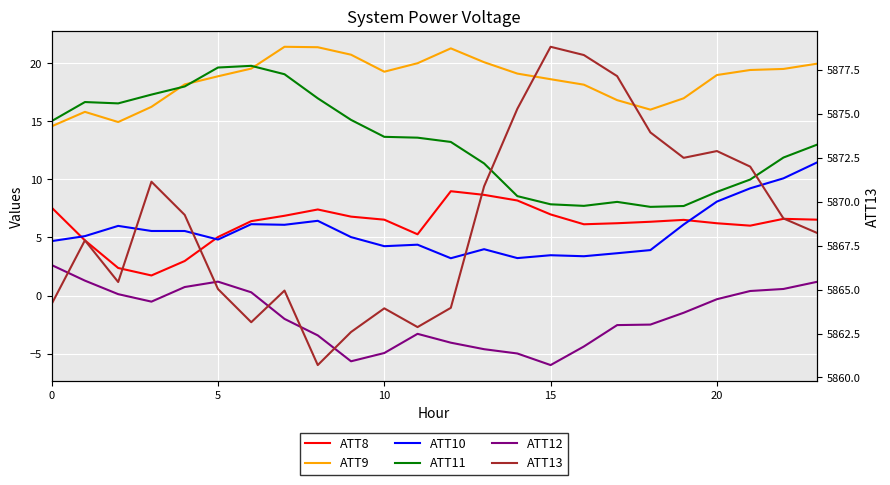

What is the difference between the ATT13 values at 8 and 20?

12.2